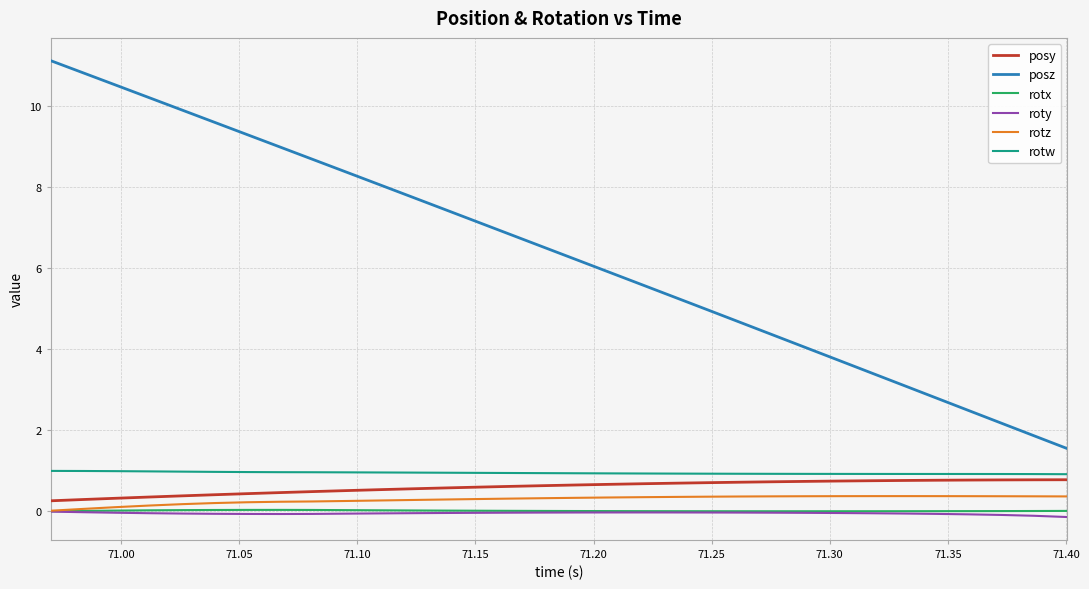

How many lines are shown in the chart?

6